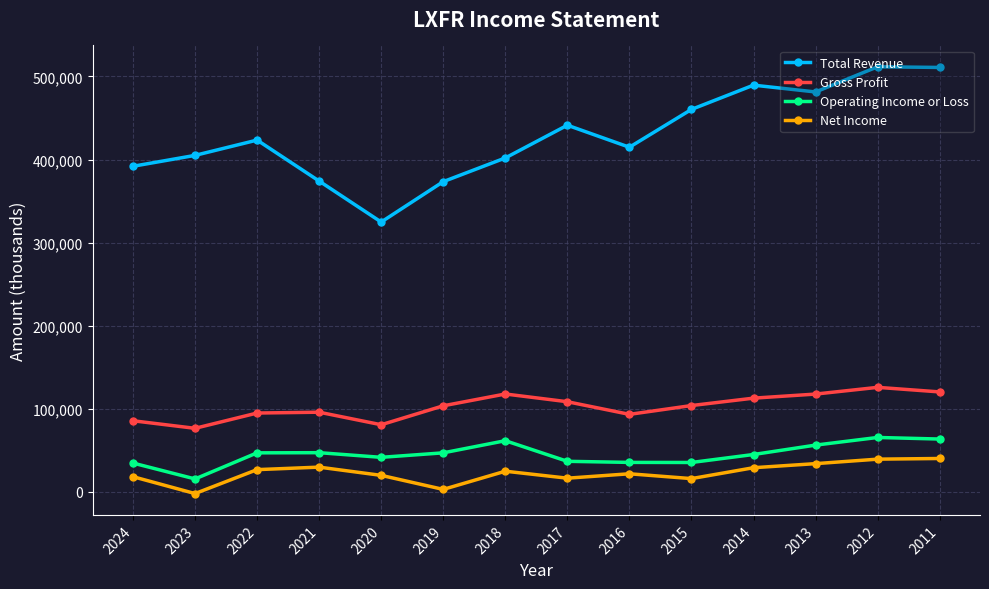

How many values in the Operating Income or Loss series are below 47100?

7